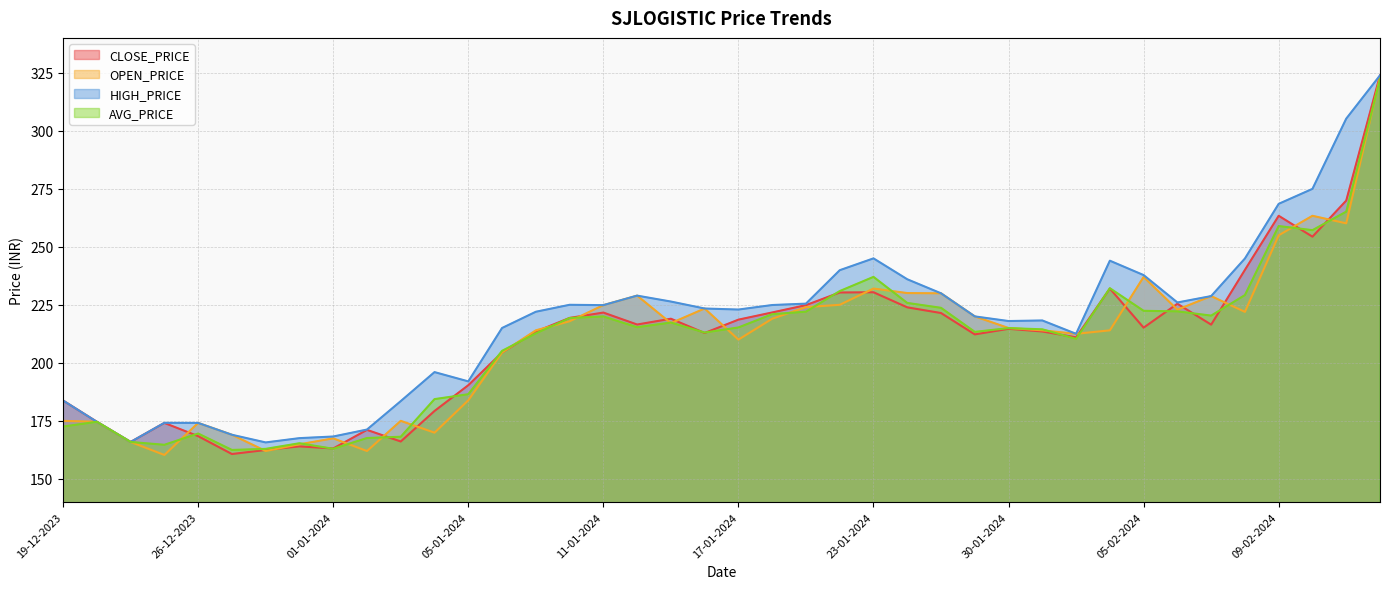

What is the highest value of the CLOSE_PRICE series?

323.9